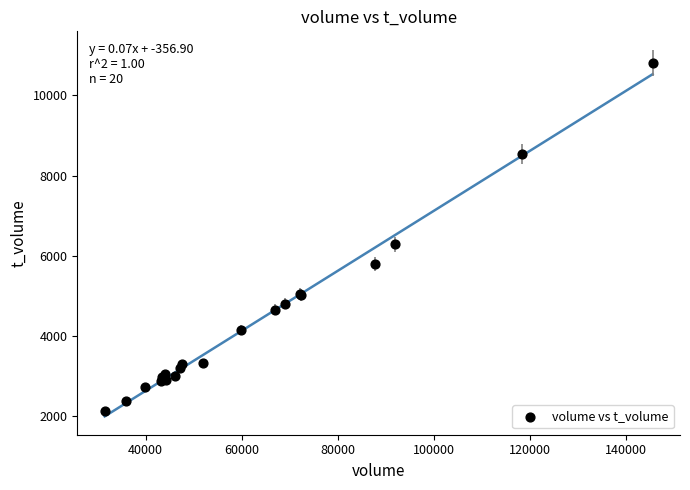

What Y value in the scatter plot is closest to 6479?

6291